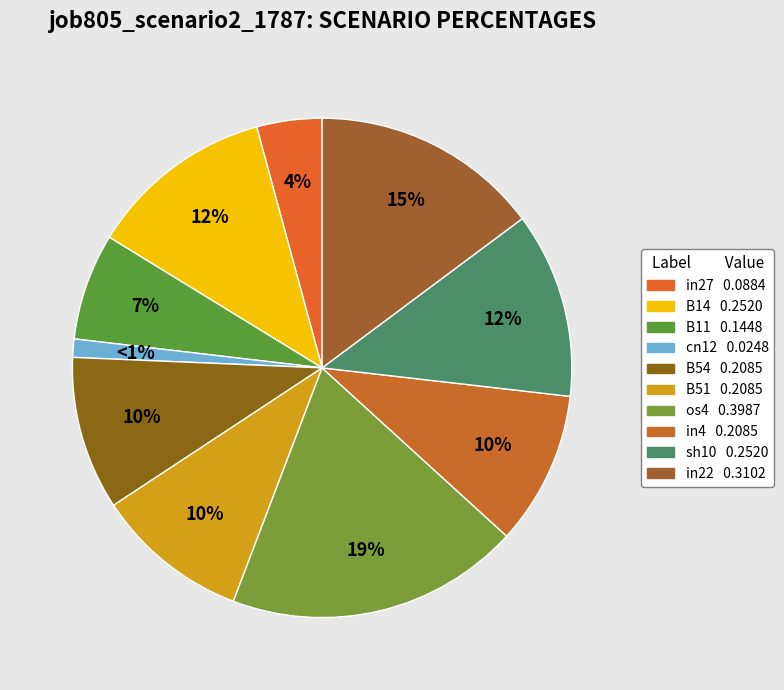

How many segments does this pie chart have?

10